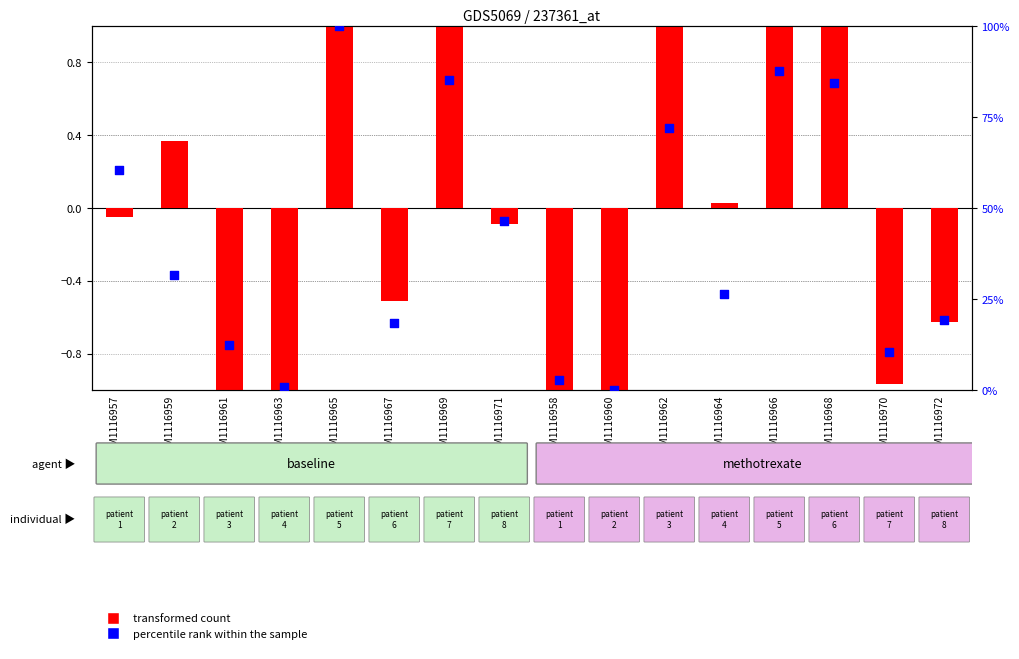

At which category is the sum across all series the highest?

GSM1116965